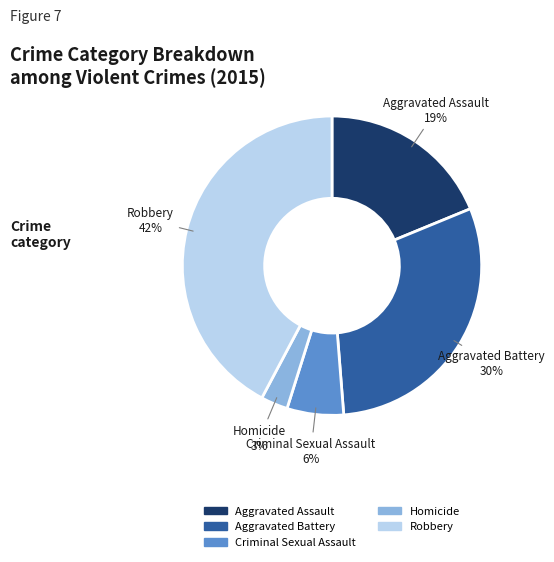

Count the number of slices in the pie.

5